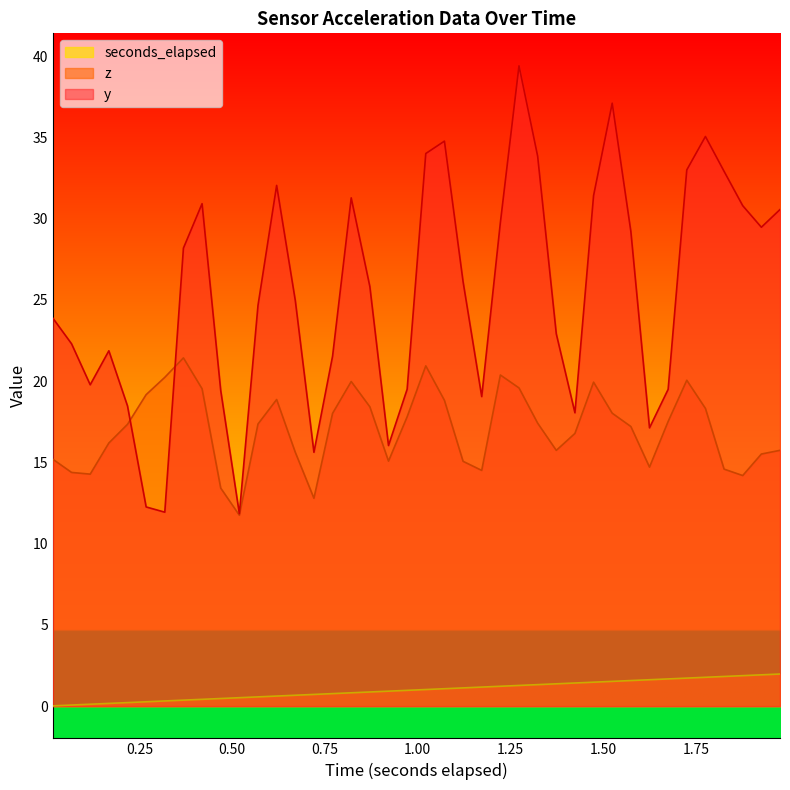

Which series ends up on top after the final intersection of y and z?

y